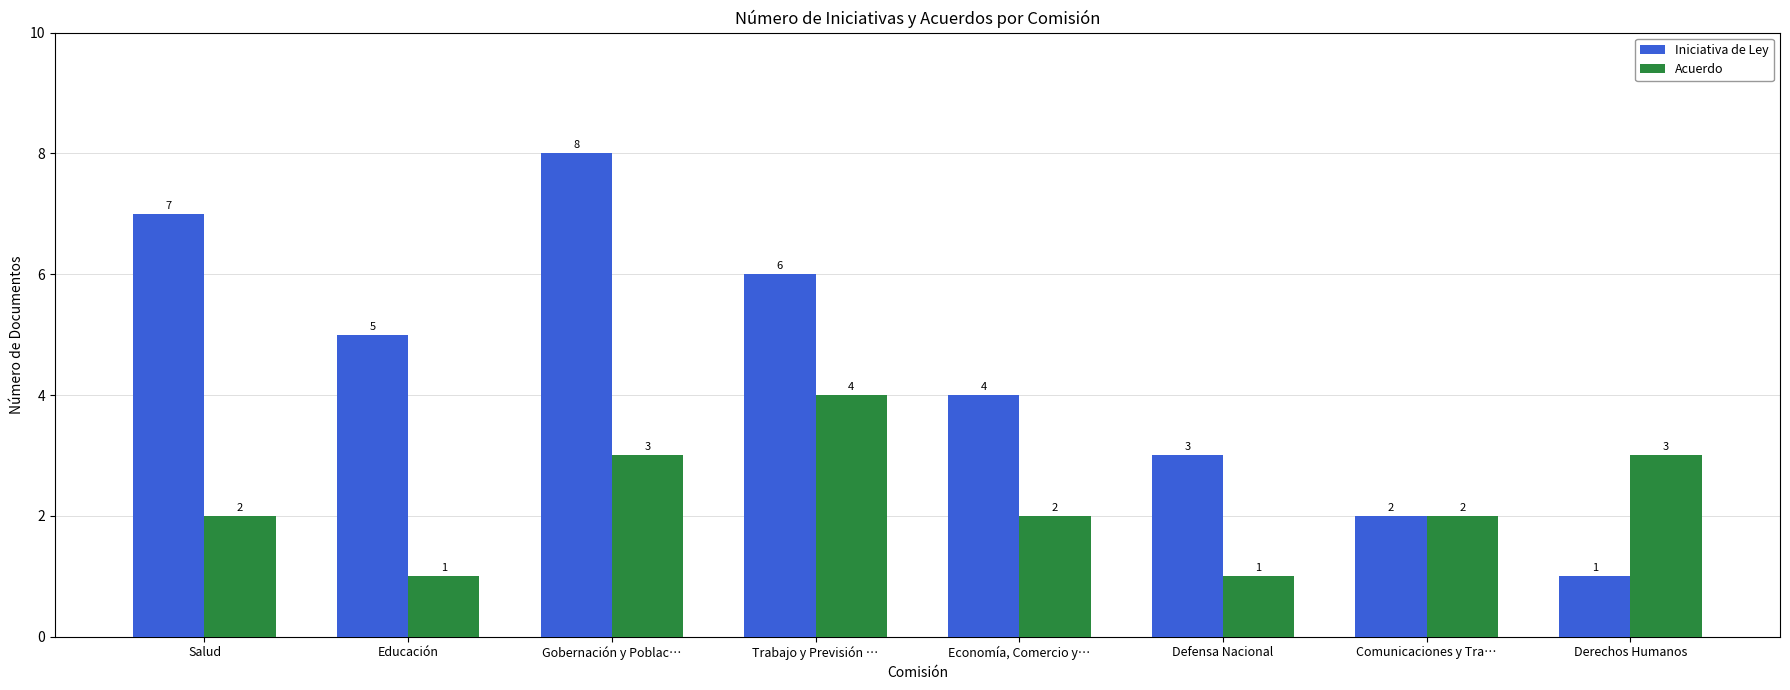

At which category is the sum across all series the highest?

Gobernación y Poblac…